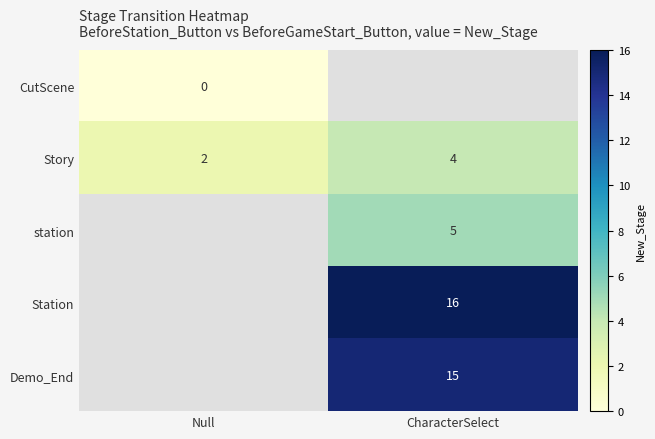

Which category has the lowest value in the Story series?

Null